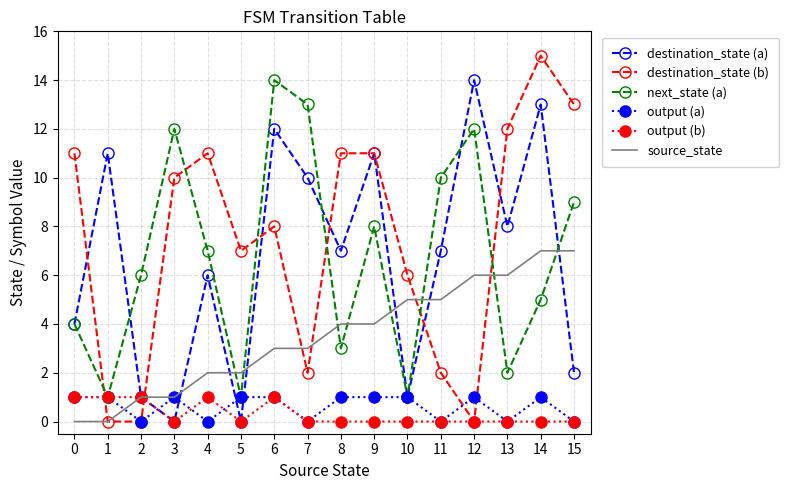

At which label is next_state (a) closest to 7?

4